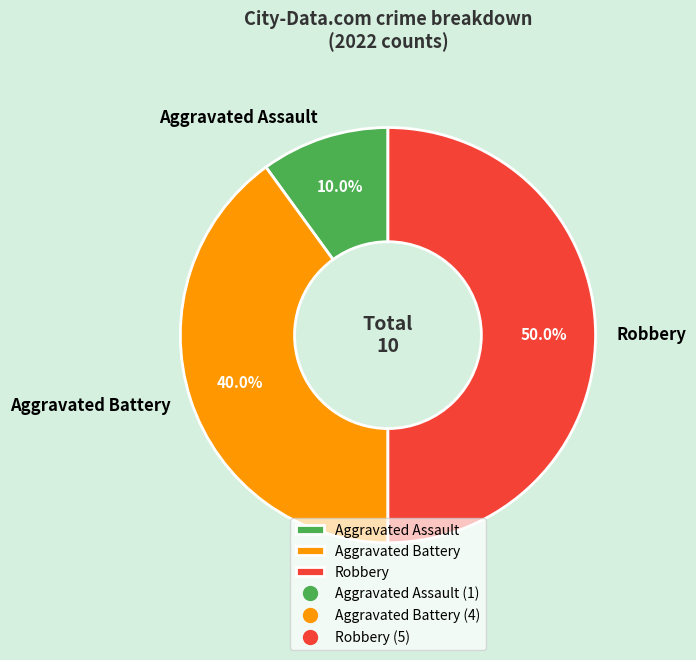

Is it true that Aggravated Assault is 10% of the pie?

True